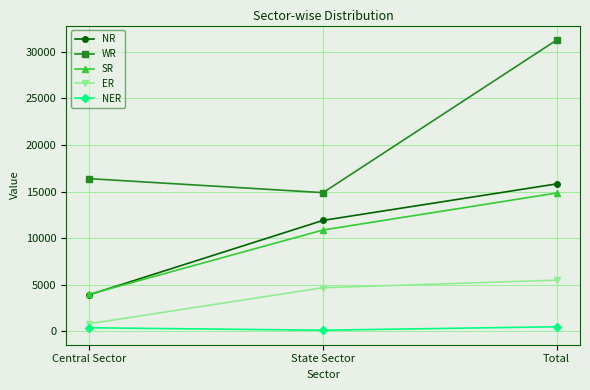

What is the sum of the SR values at Total and State Sector?

25714